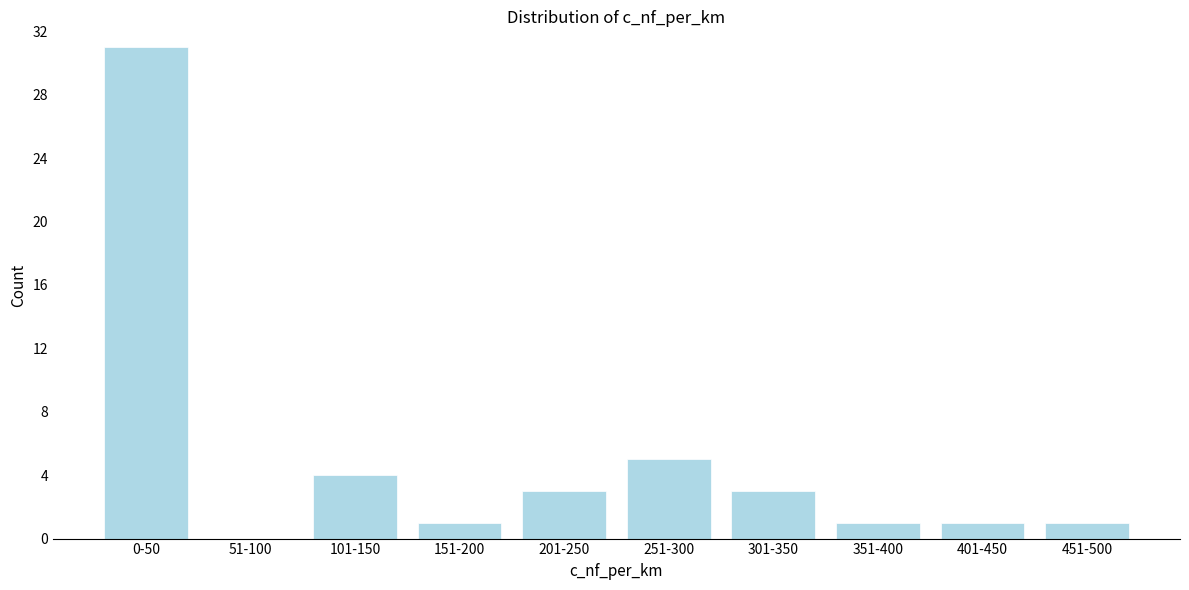

Reading left to right, extract all data points from this chart.

0-50=31	51-100=0	101-150=4	151-200=1	201-250=3	251-300=5	301-350=3	351-400=1	401-450=1	451-500=1